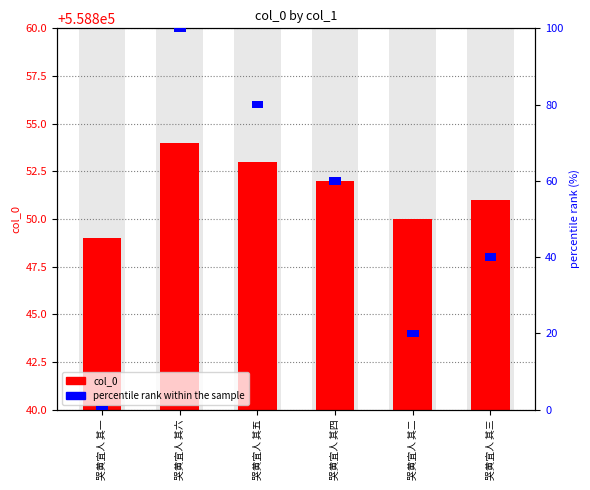

What is the label of the 4th bar from the right?

哭黄宜人 其五